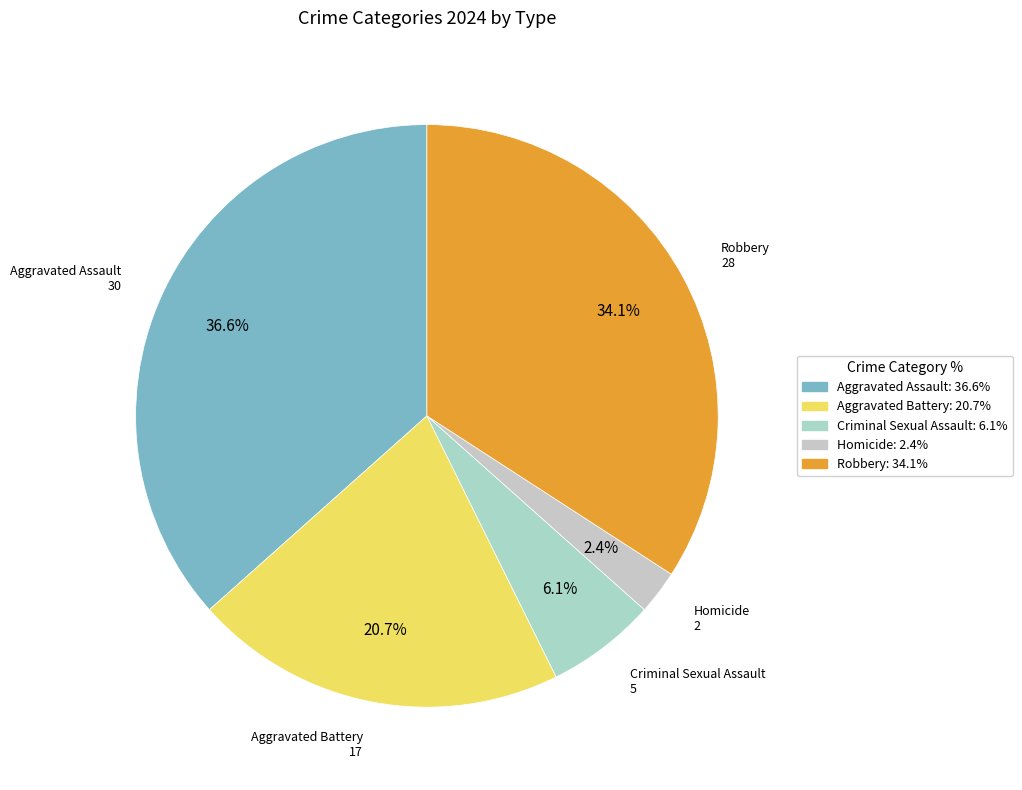

To the nearest percent, what is the average slice percentage?

20%